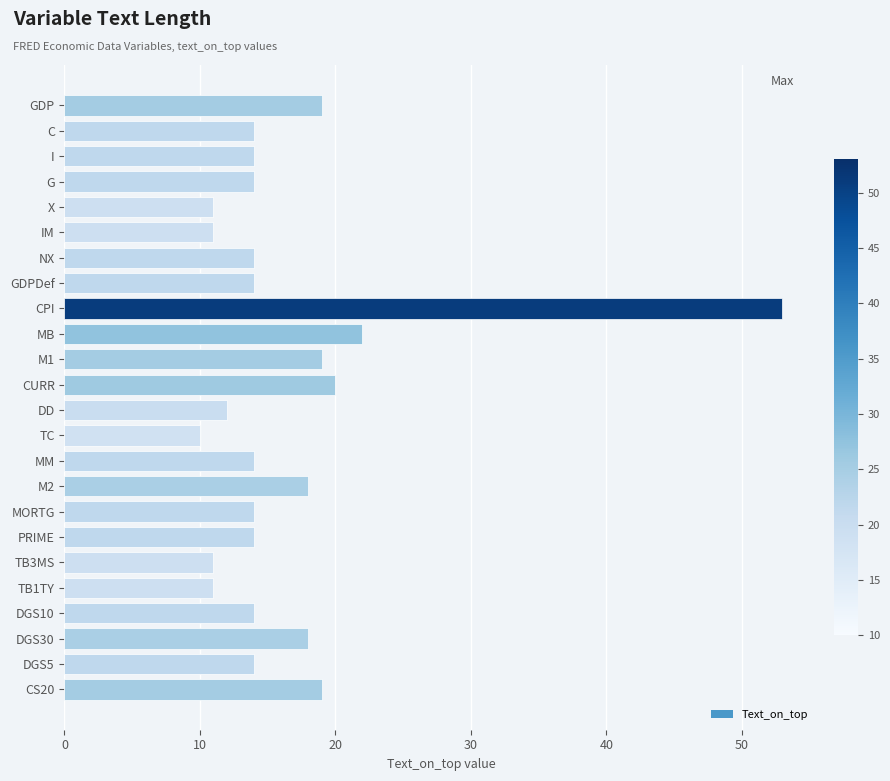

Which has a higher value, C or TB1TY?

C